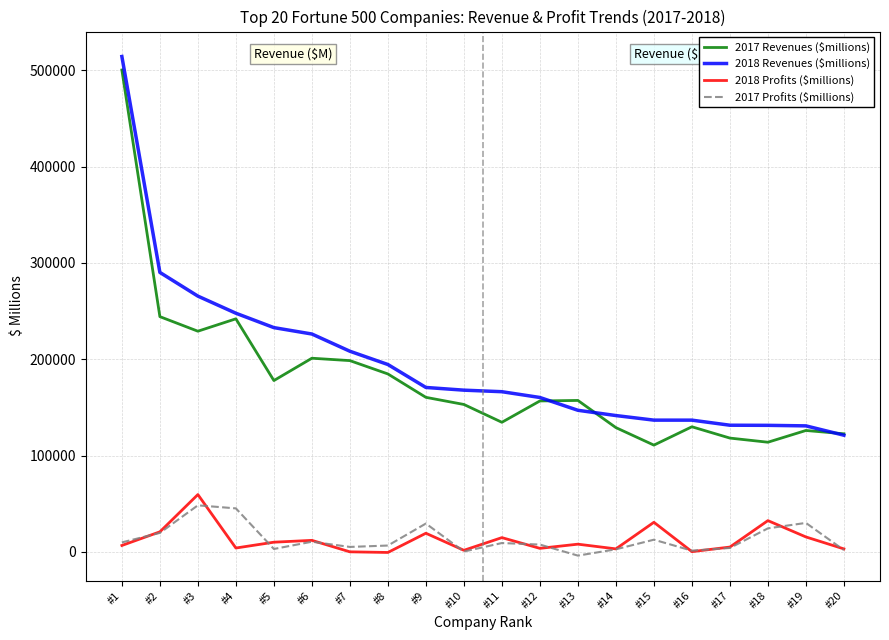

At which category is the sum across all series the highest?

#1